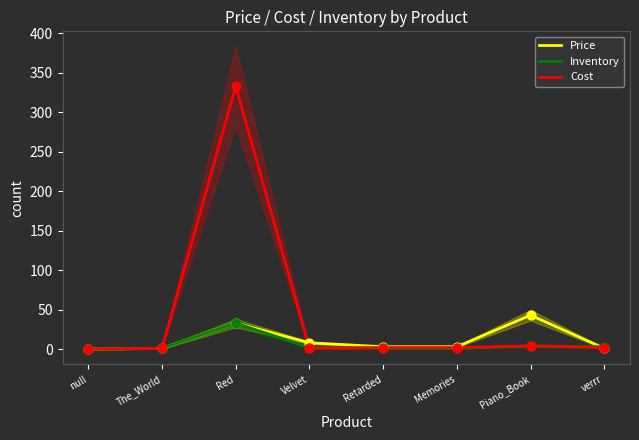

Which series has the largest total across all categories?

Cost